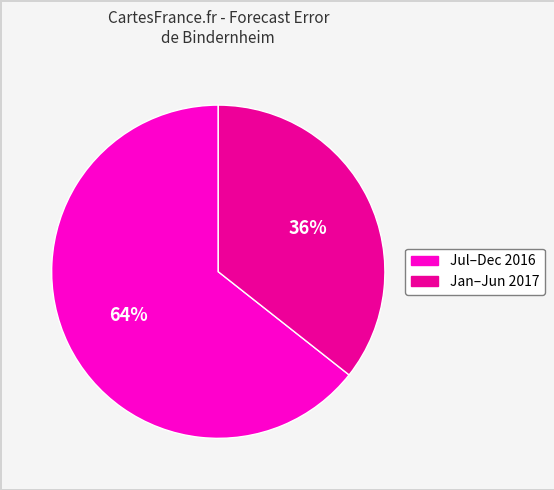

Is there any slice that represents more than half of the pie?

Yes